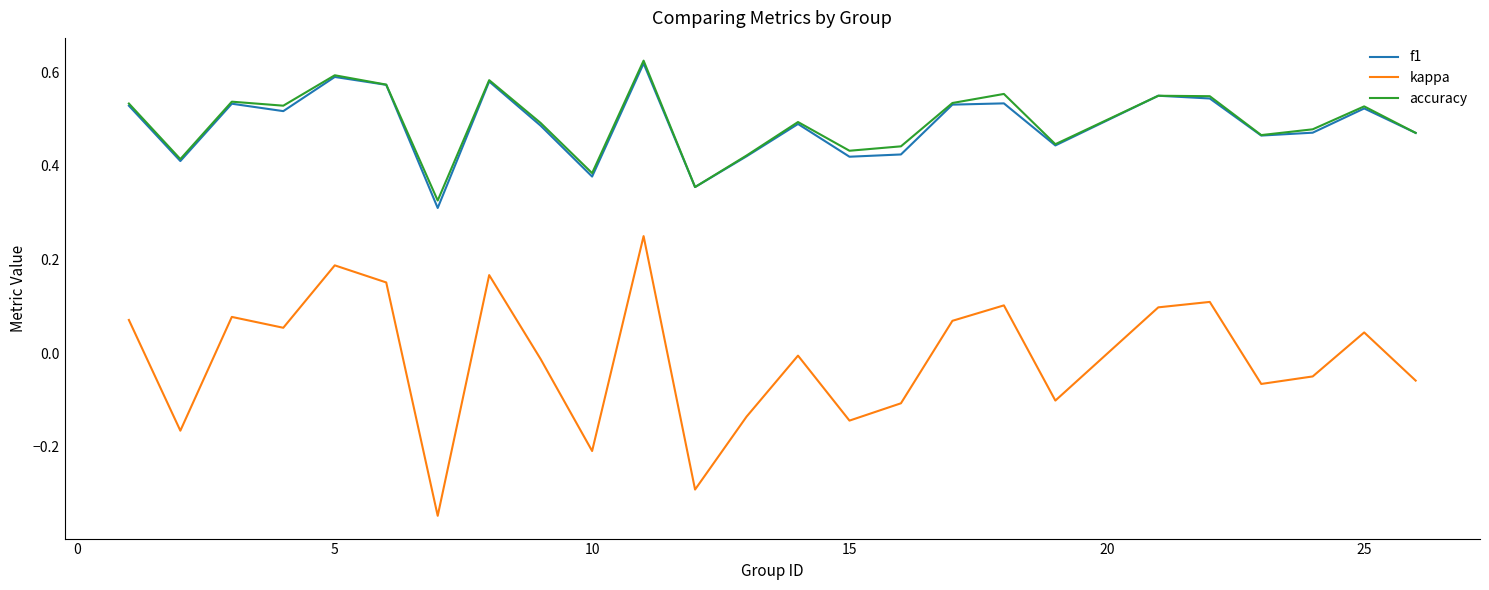

True or false: accuracy and kappa intersect in this chart.

False